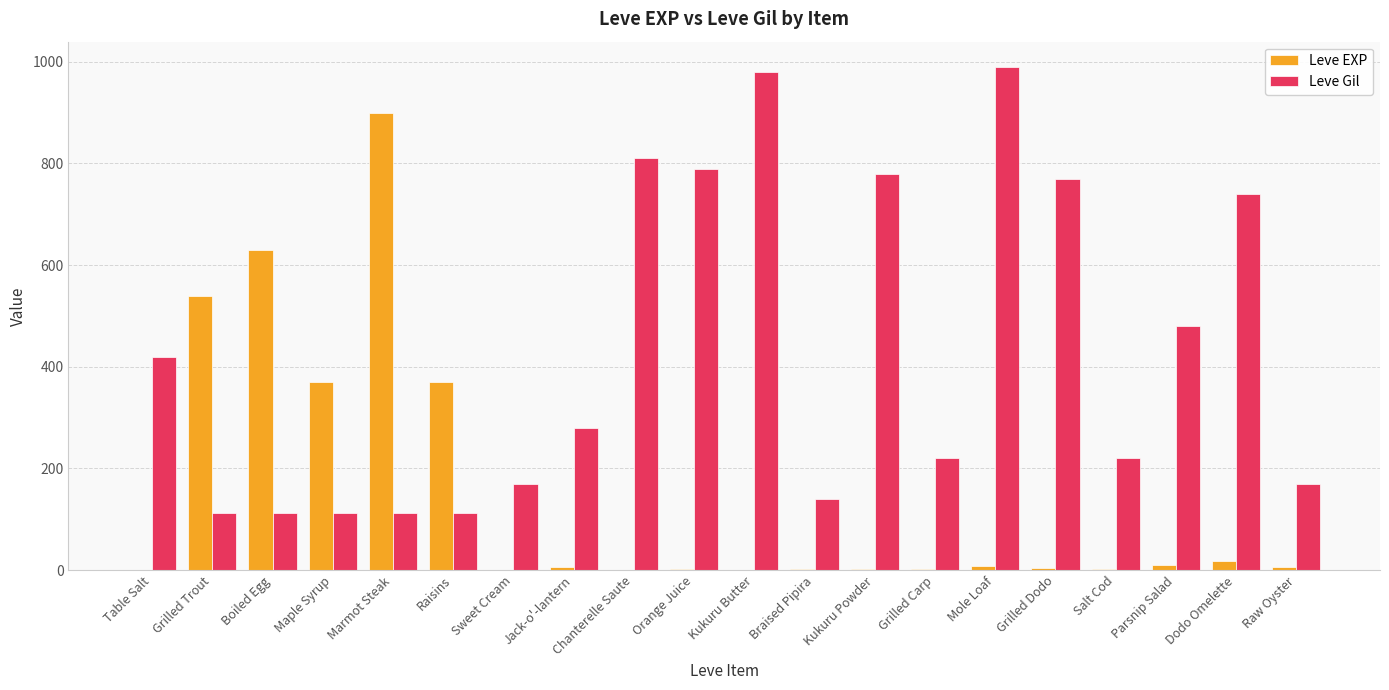

What is the greatest value displayed?

990